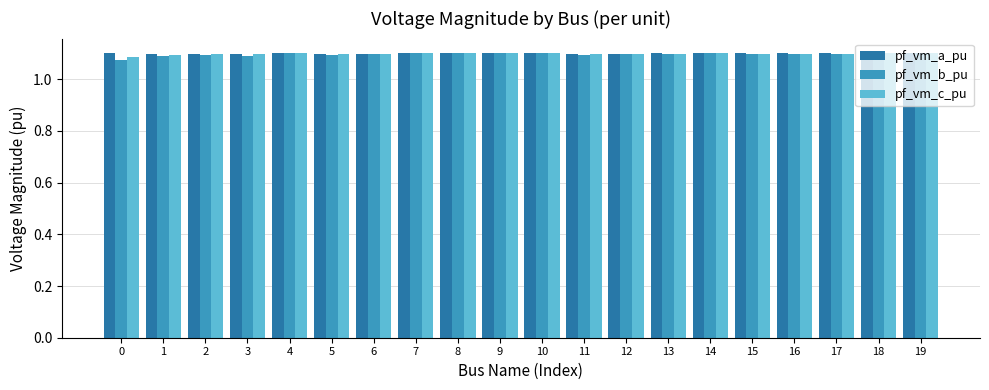

The value of pf_vm_c_pu at 12 is 1.1. True or false?

True